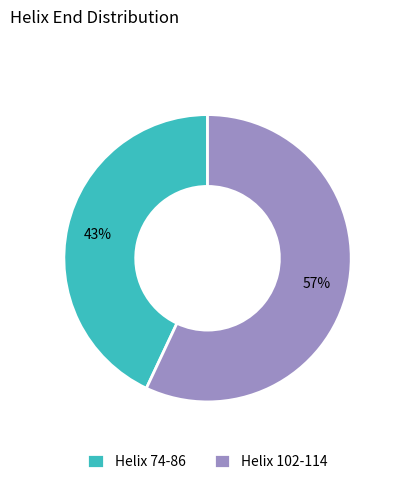

Count the number of slices in the pie.

2